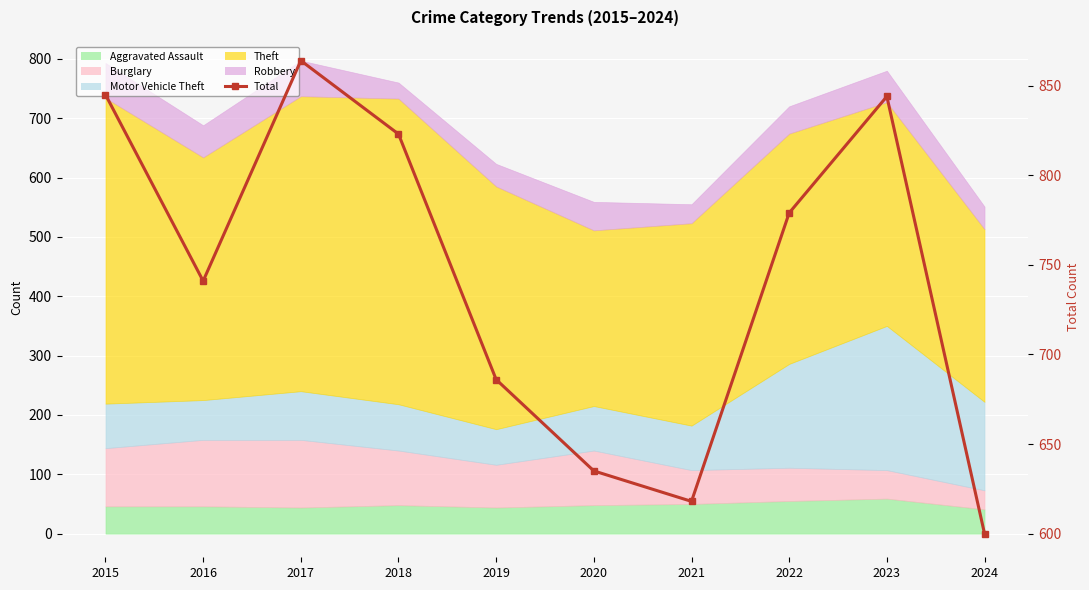

What is the average value?

744